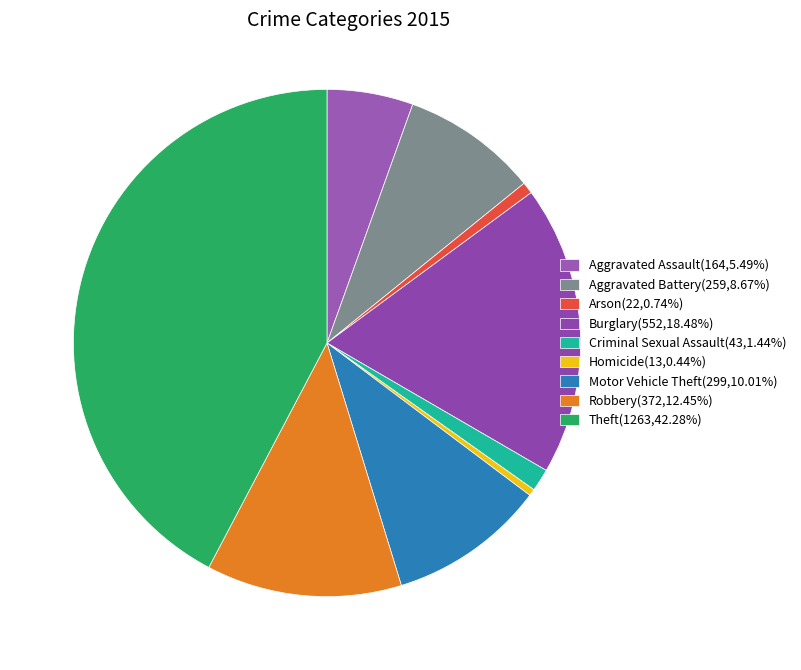

What is the change in value from Criminal Sexual Assault to Theft?

+1220